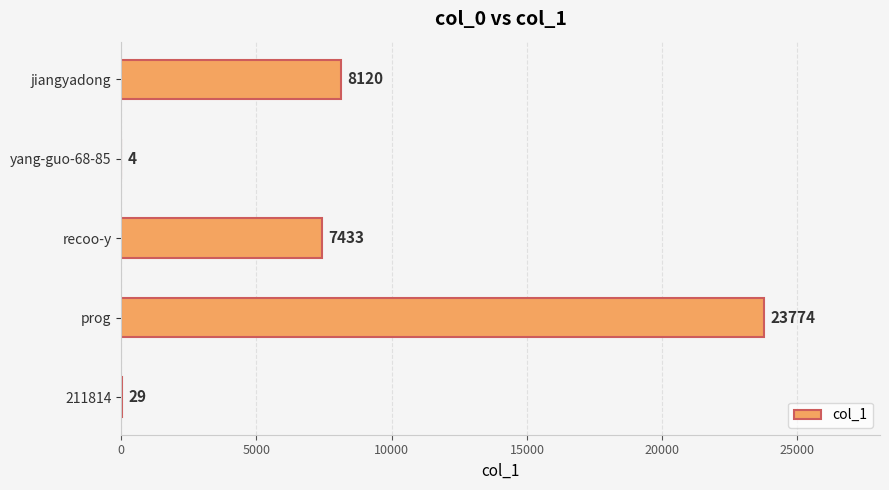

The chart shows a value of 13183 at recoo-y. True or false?

False